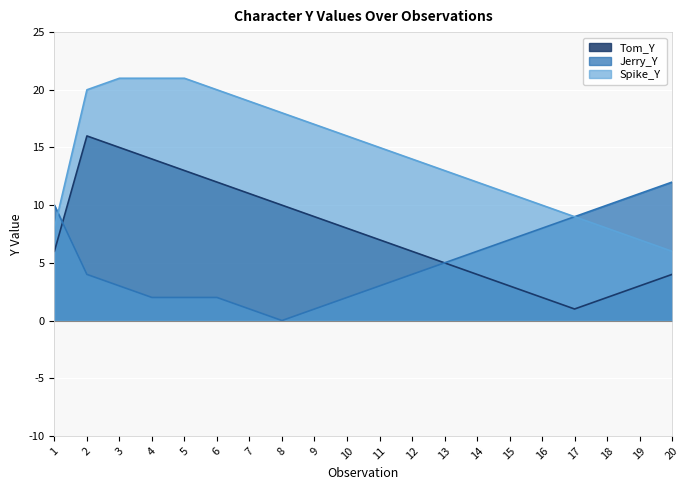

Rank the series at 10 from lowest to highest value.

Jerry_Y, Tom_Y, Spike_Y